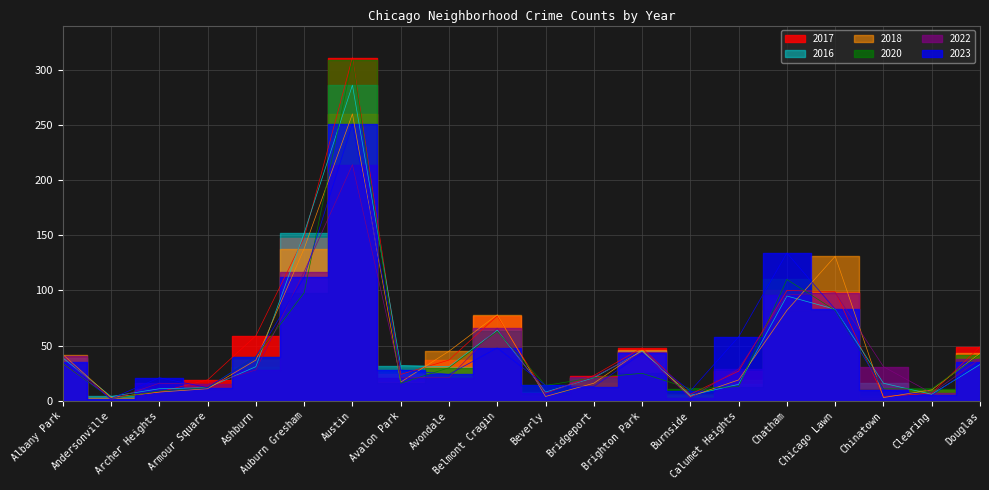

What are all the series names shown in the legend?

2017, 2023, 2022, 2018, 2016, 2020